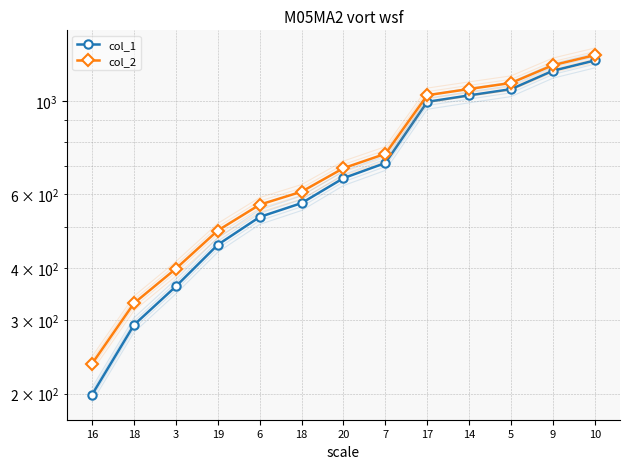

The value of col_2 at 17 is 211. True or false?

False